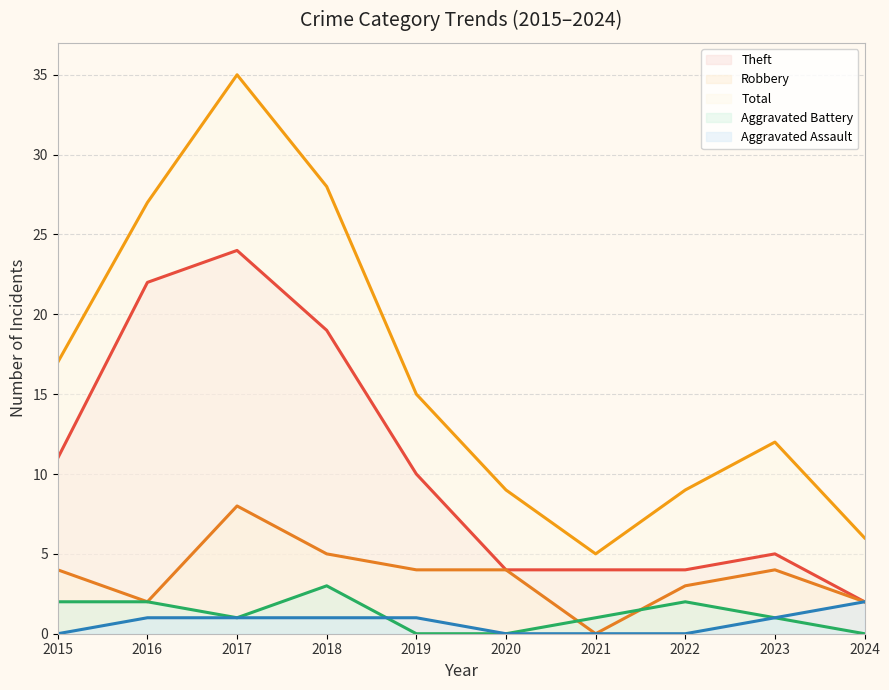

Which series has the largest total across all categories?

Total